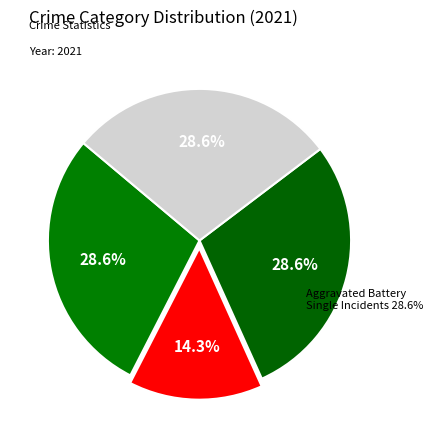

To the nearest percent, what portion does Criminal Sexual Assault represent?

11%